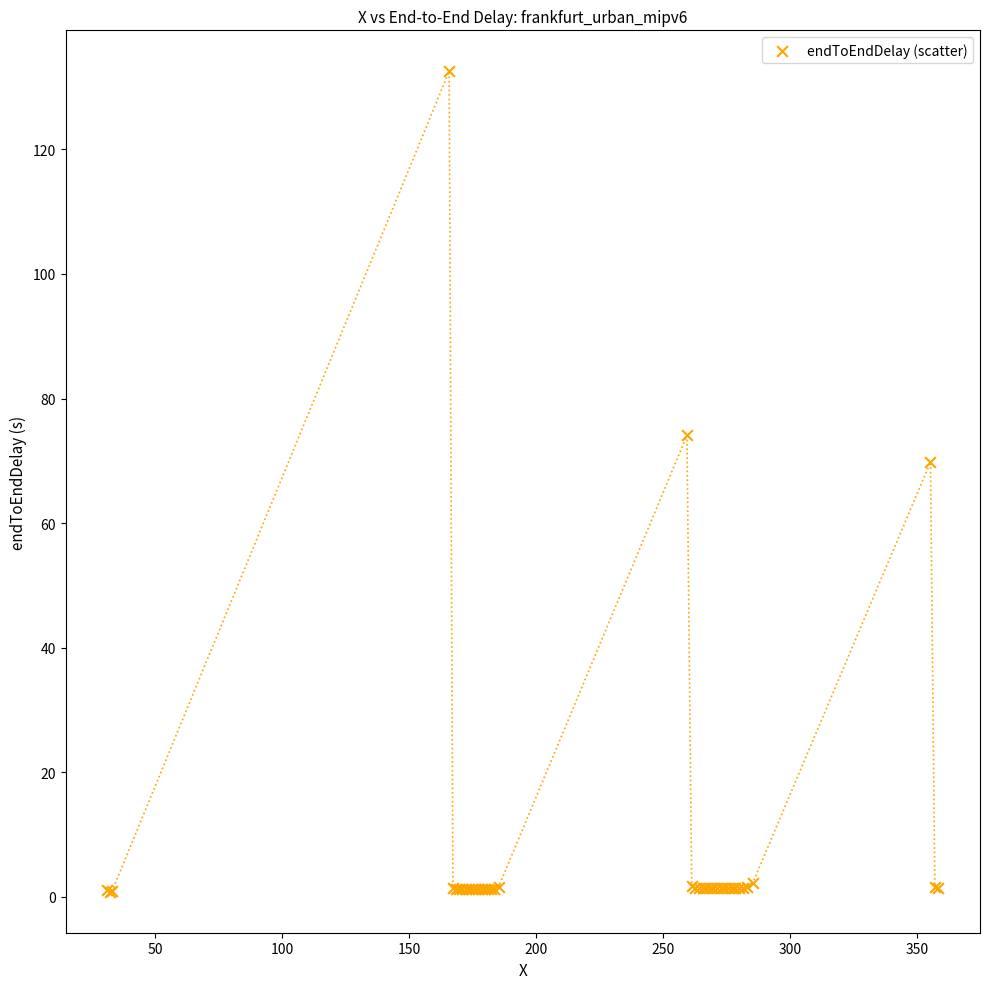

What Y value in the scatter plot is closest to 66?

69.8